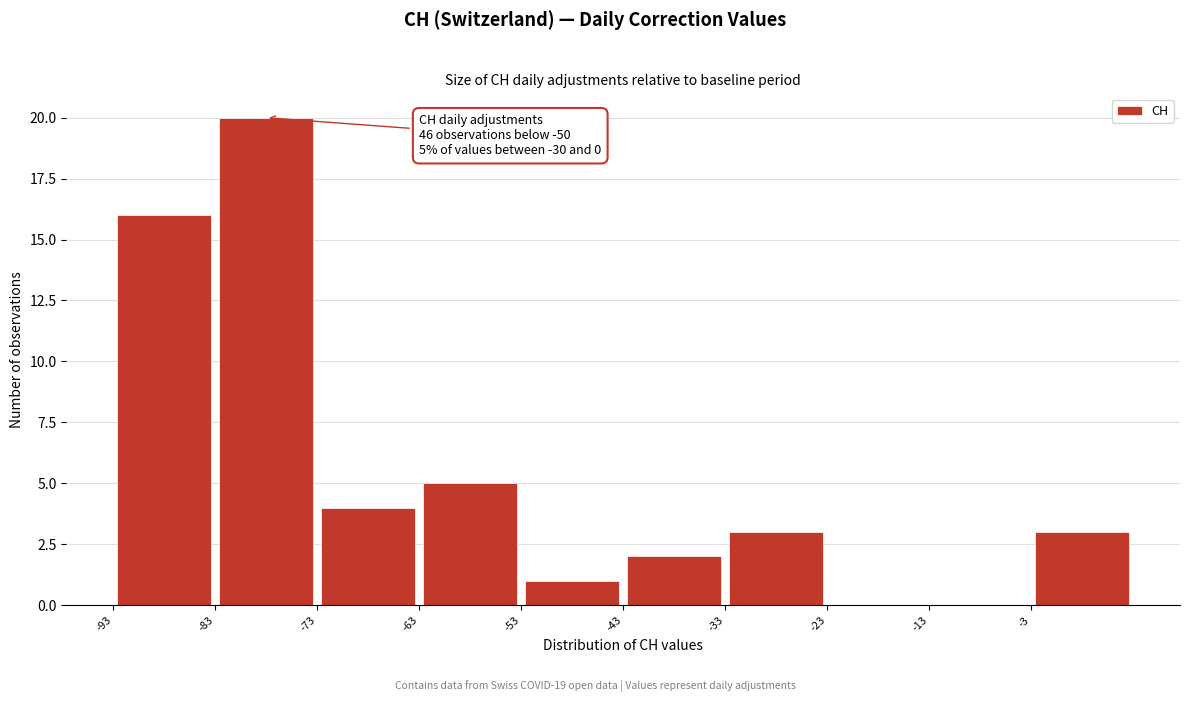

Over which range of the x-axis is the bar tallest?

-83 to -73